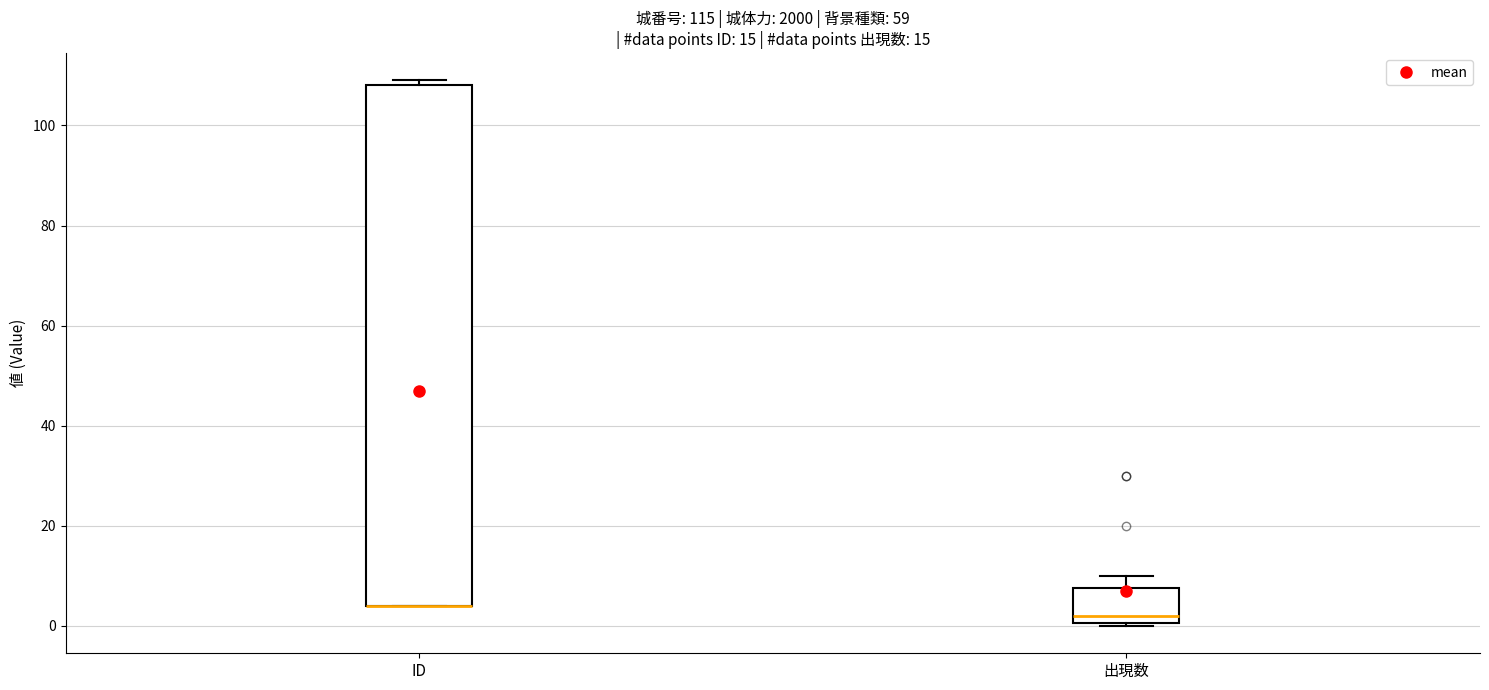

Where is the upper edge of the box for 出現数 on the y-axis? The values are not printed on the chart, so give them approximately, as read against the axis.

8